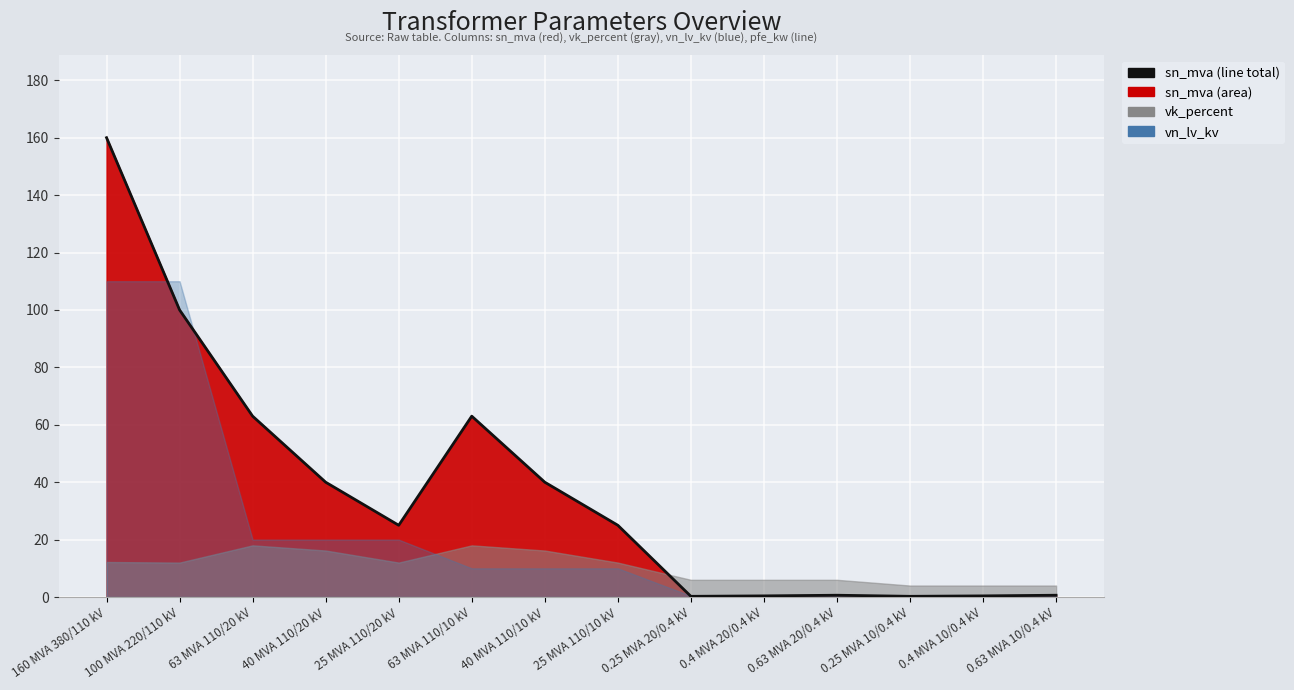

Rank the categories by value from highest to lowest.

160 MVA 380/110 kV, 100 MVA 220/110 kV, 63 MVA 110/20 kV, 63 MVA 110/10 kV, 40 MVA 110/20 kV, 40 MVA 110/10 kV, 25 MVA 110/20 kV, 25 MVA 110/10 kV, 0.63 MVA 20/0.4 kV, 0.63 MVA 10/0.4 kV, 0.4 MVA 20/0.4 kV, 0.4 MVA 10/0.4 kV, 0.25 MVA 20/0.4 kV, 0.25 MVA 10/0.4 kV